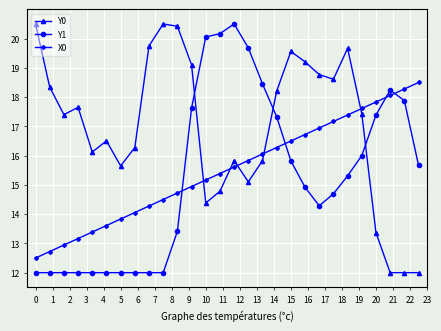

What is the difference between the maximum and minimum values in the Y1 series?

8.5